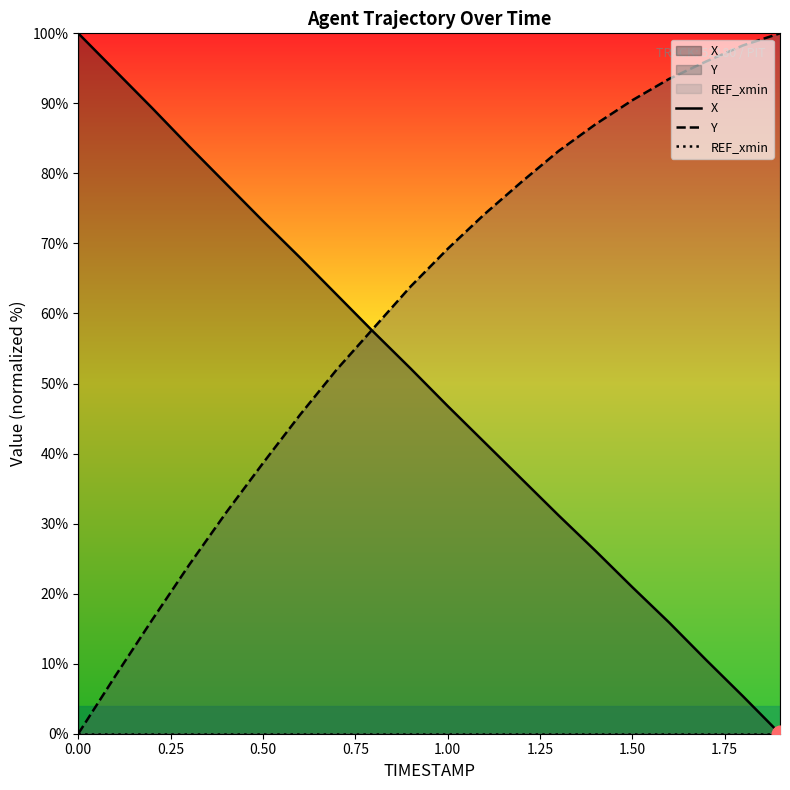

What is the greatest value displayed?

100.0